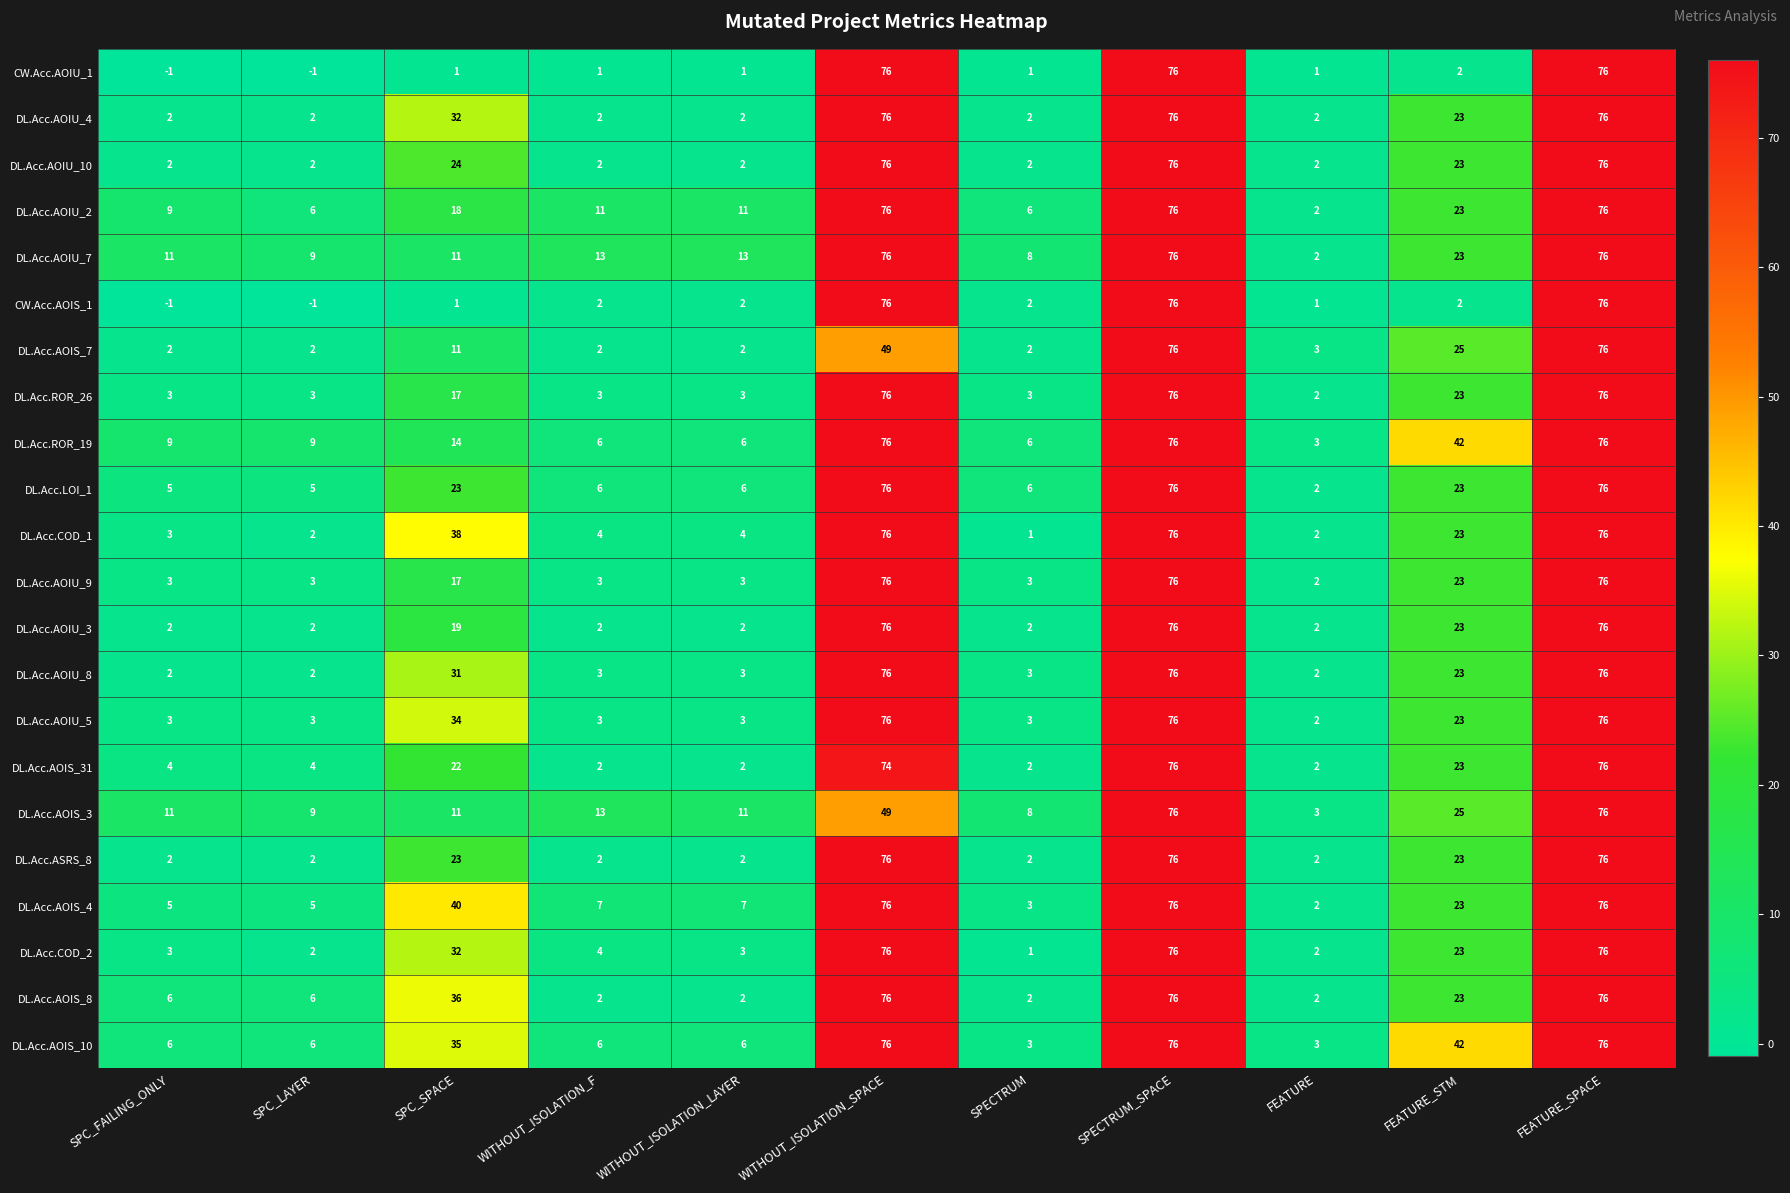

Where does the DL.Acc.COD_2 series first go above 4?

SPC_SPACE